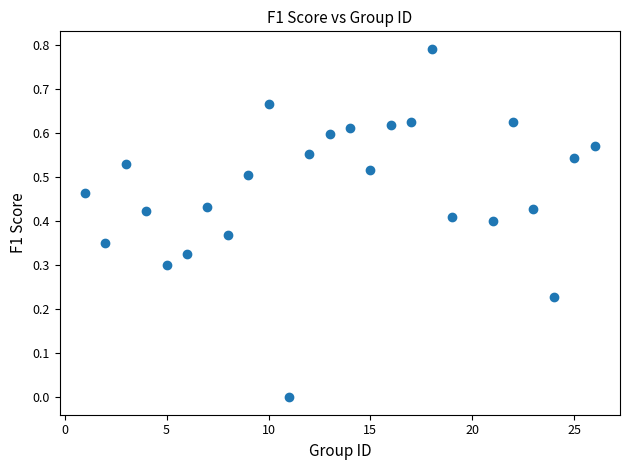

What is the range of X values (max minus min)?

25.0